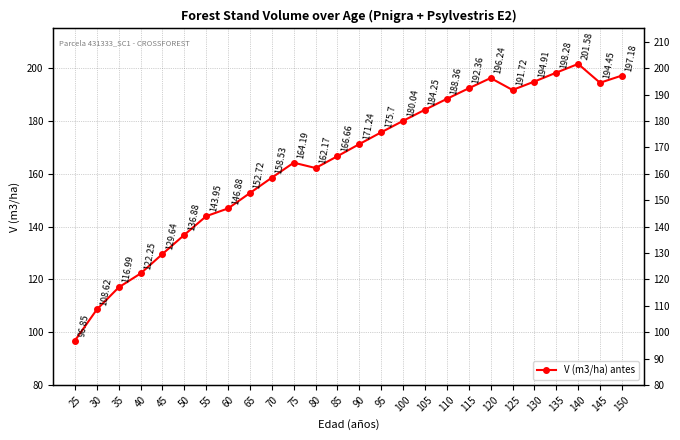

True or false: the data has more than 0 interior local peaks.

True